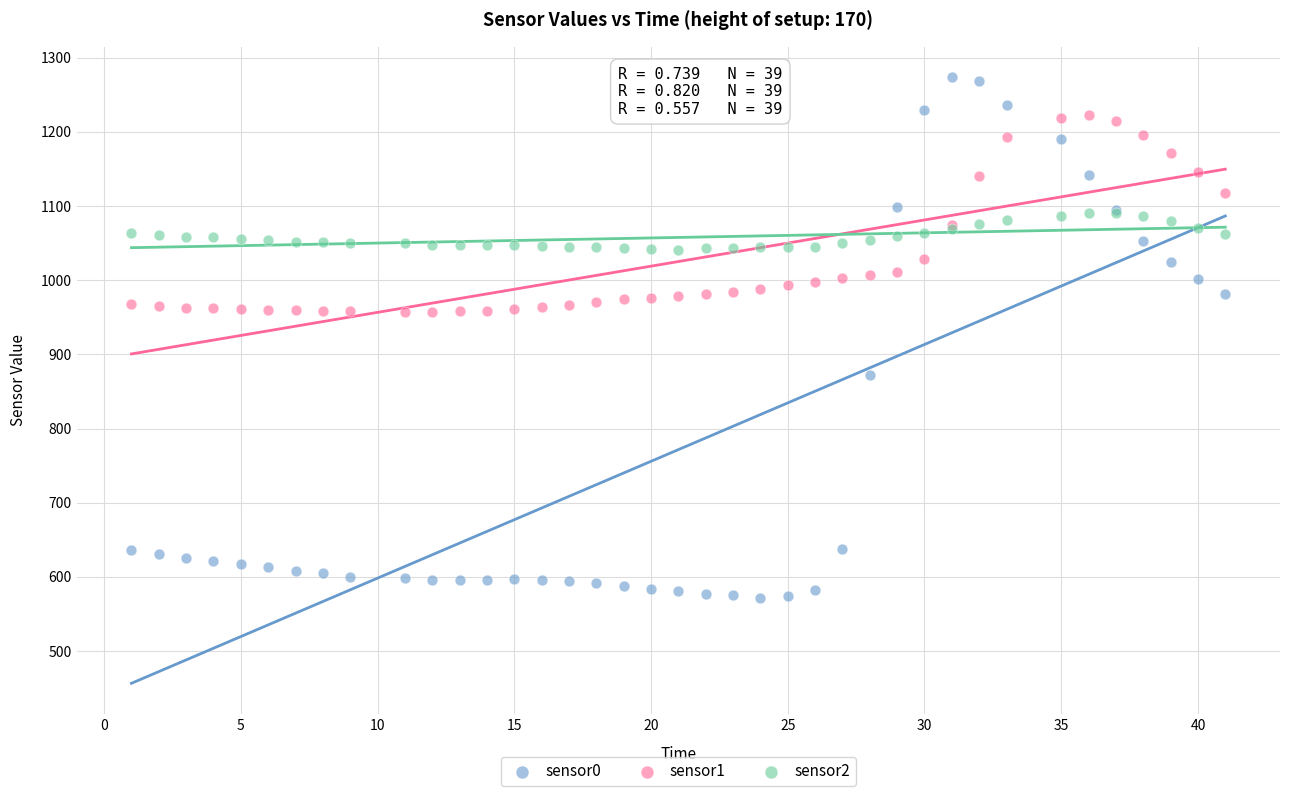

Which series has the widest spread of Y values?

sensor0